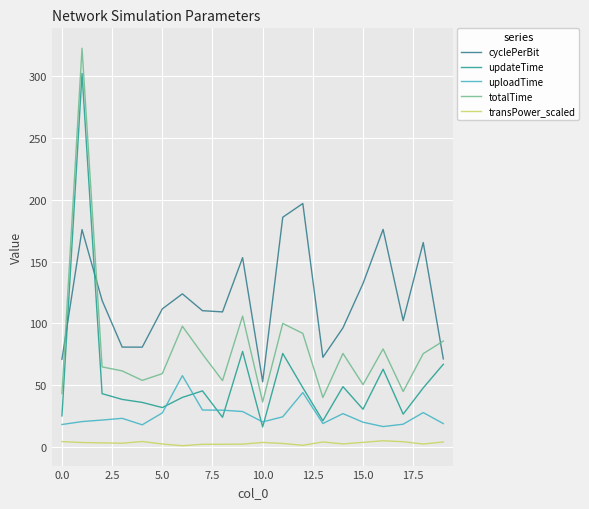

Which series has the largest range (max minus min)?

totalTime